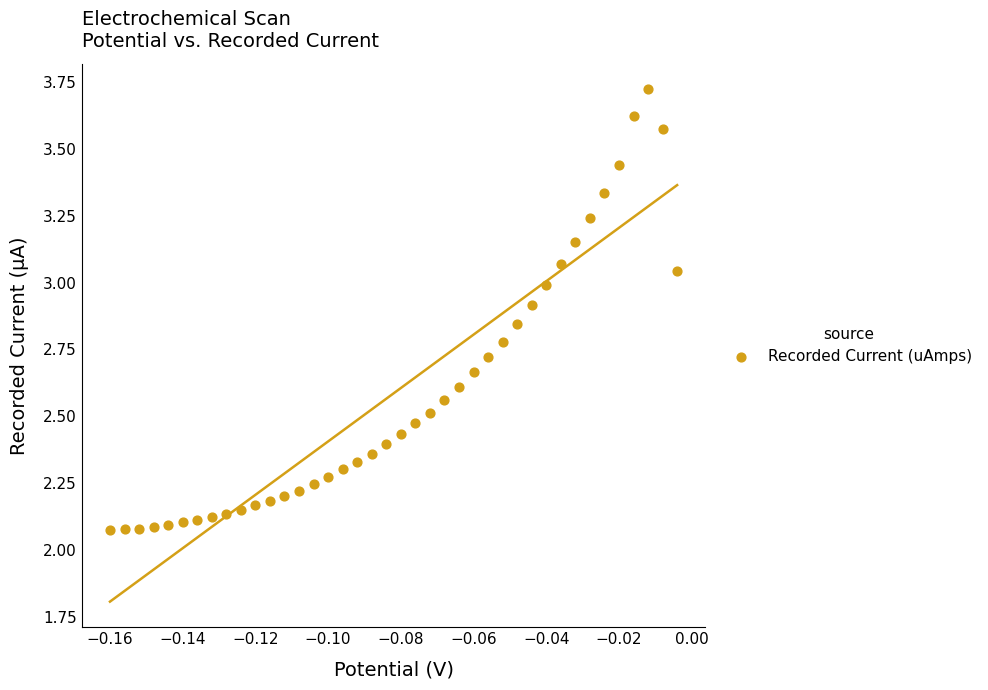

What is the range of Y values (max minus min)?

1.6